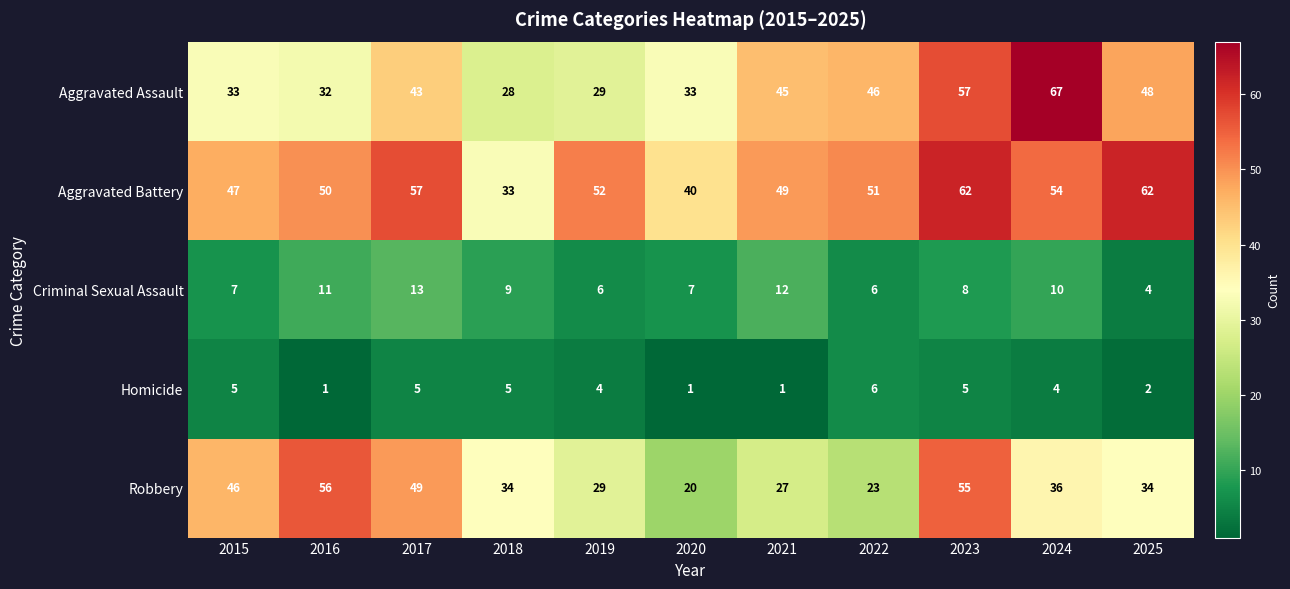

At which label does Aggravated Assault reach its peak?

2024